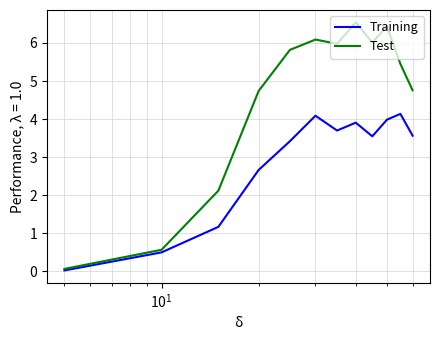

Which series has the widest spread of values?

Test